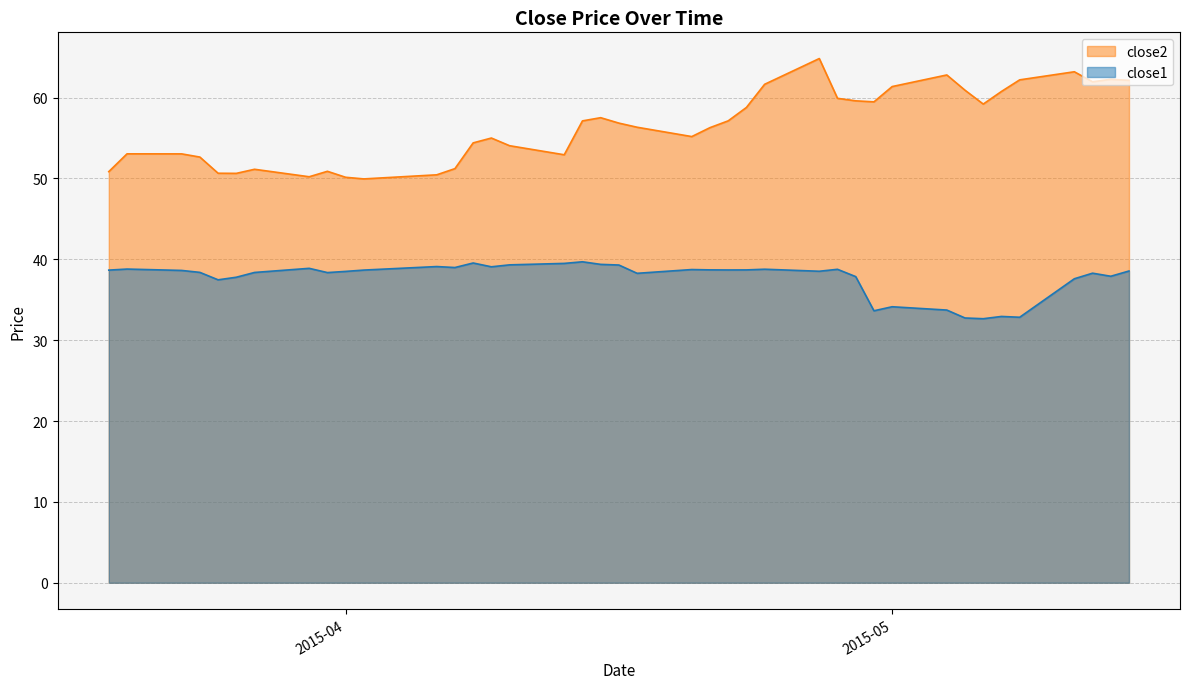

What is the difference between the highest and lowest values at 2015-04-10?

14.7